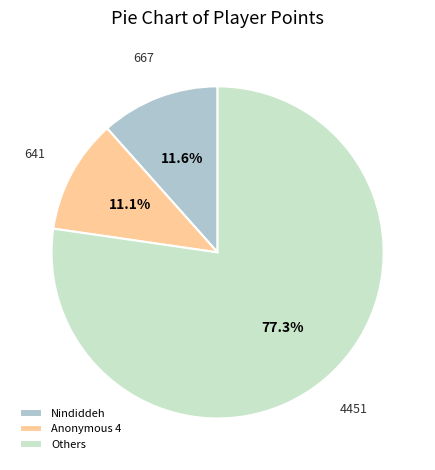

What is the majority slice?

Others